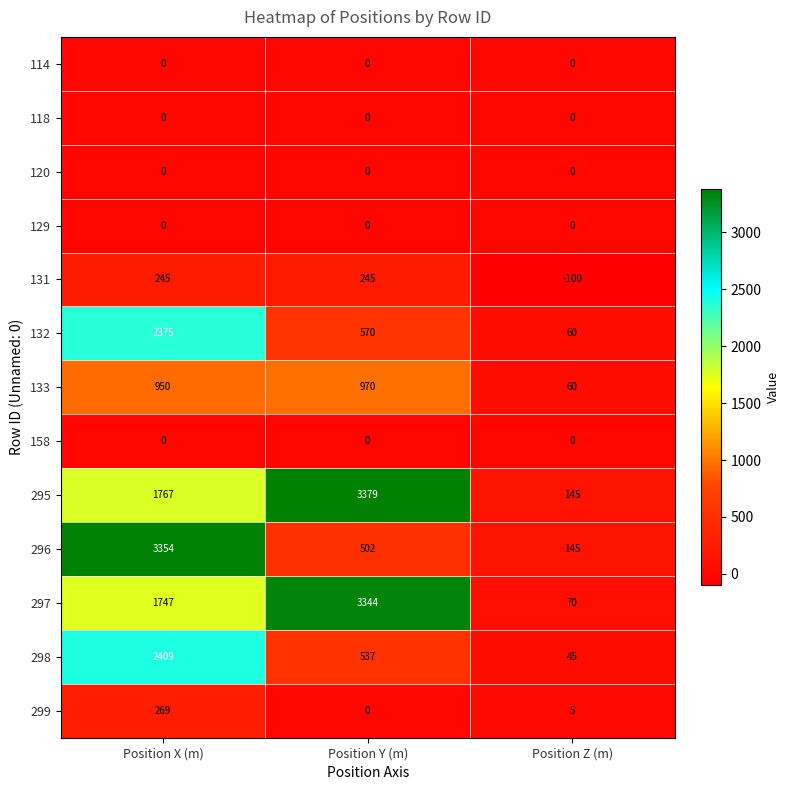

Which category has the lowest value in the 296 series?

Position Z (m)